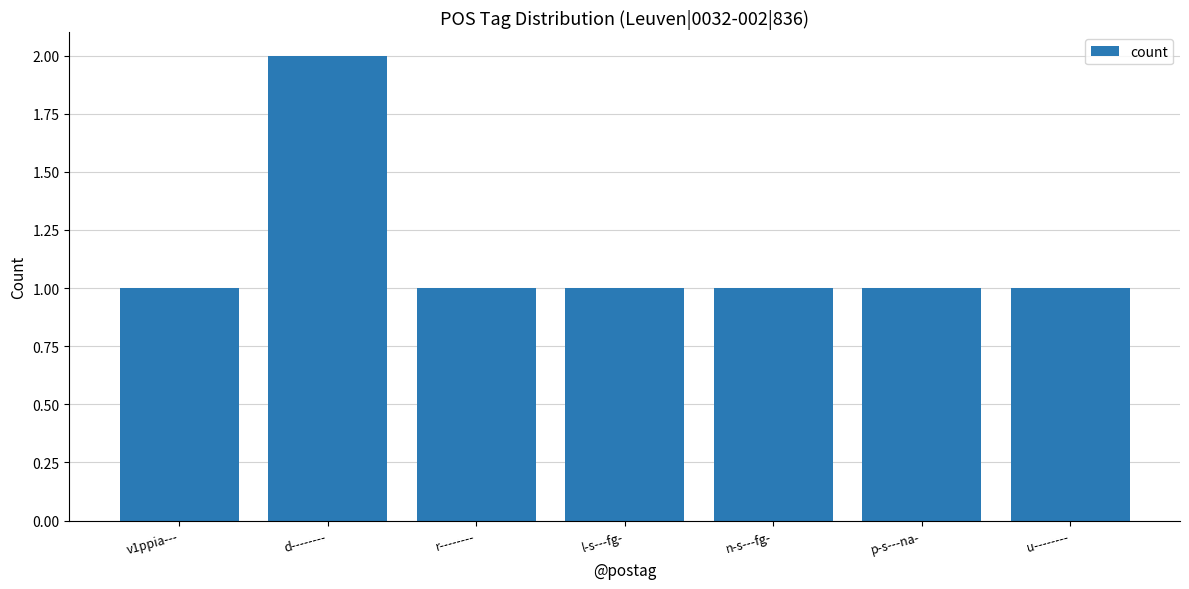

The chart shows a value of 1 at u--------. True or false?

True